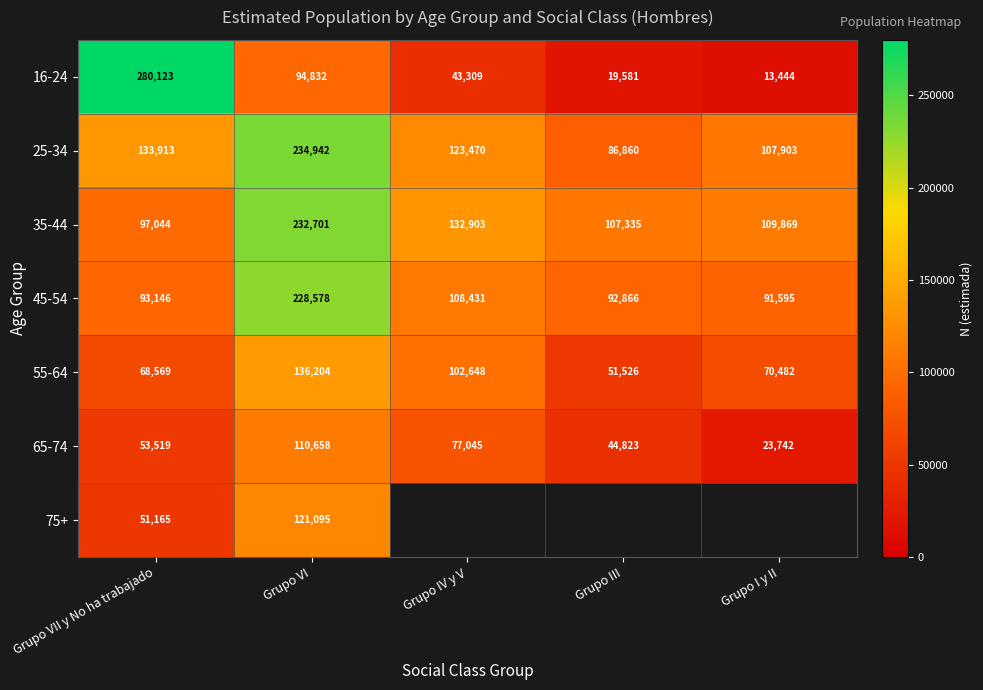

What is the sum of all 45-54 values?

614616